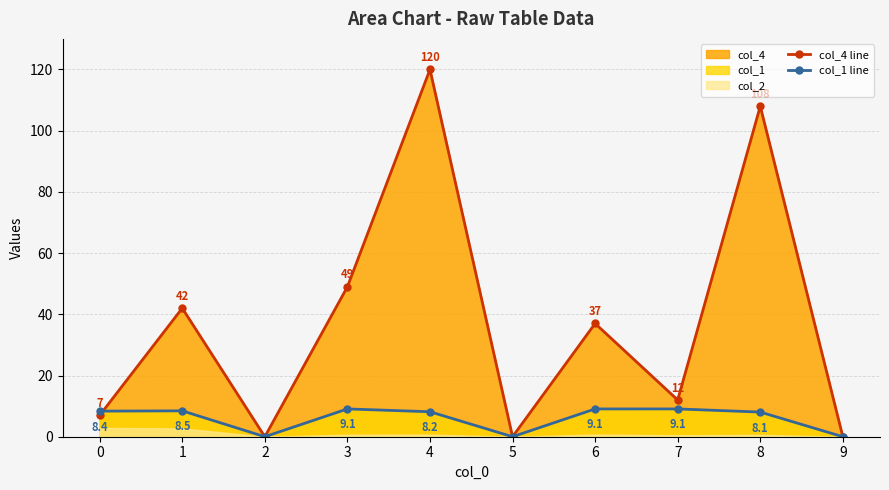

What is the sum of the col_1 line values at 9 and 0?

8.4